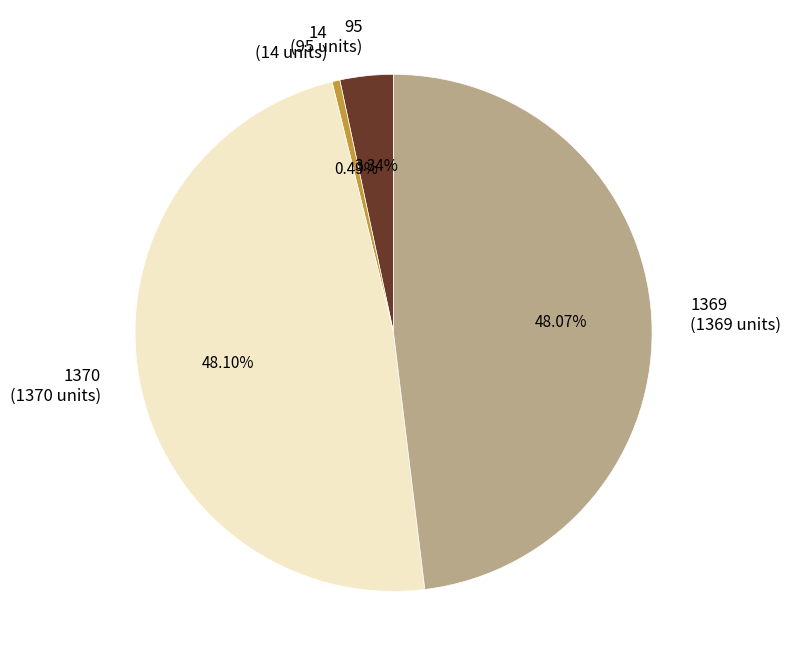

Count the number of slices in the pie.

4